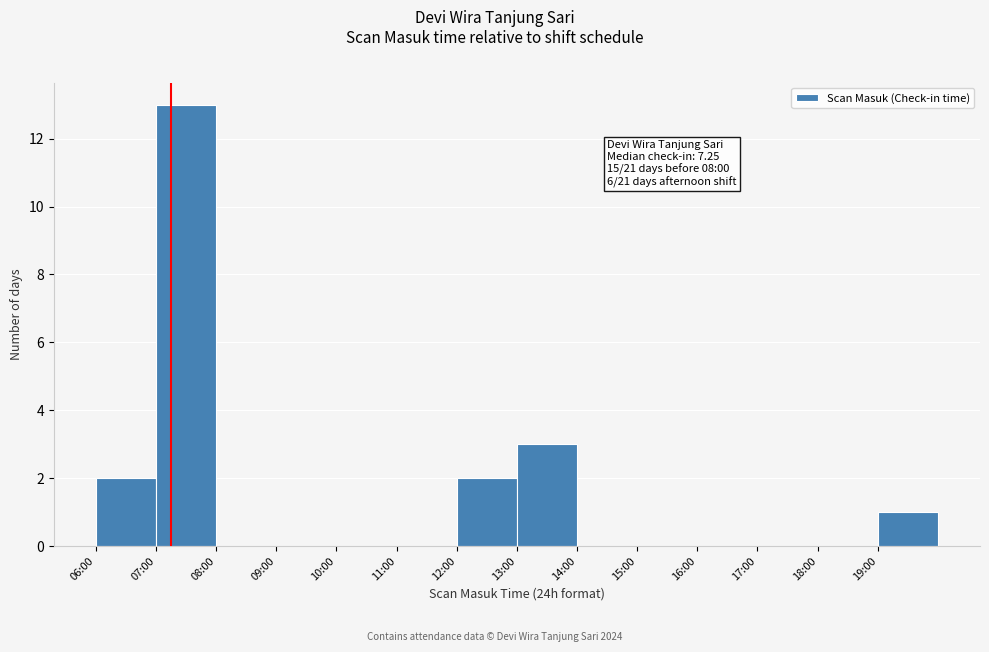

Reading right to left, what are all the values shown in this chart?

19:00=1	18:00=0	17:00=0	16:00=0	15:00=0	14:00=0	13:00=3	12:00=2	11:00=0	10:00=0	09:00=0	08:00=0	07:00=13	06:00=2